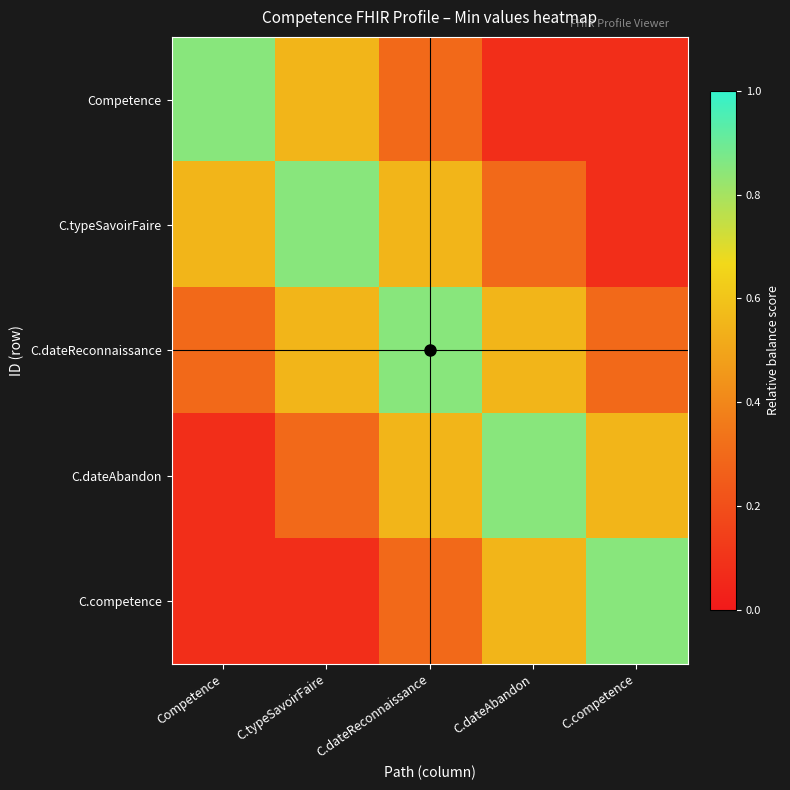

How many series are shown in this chart?

5